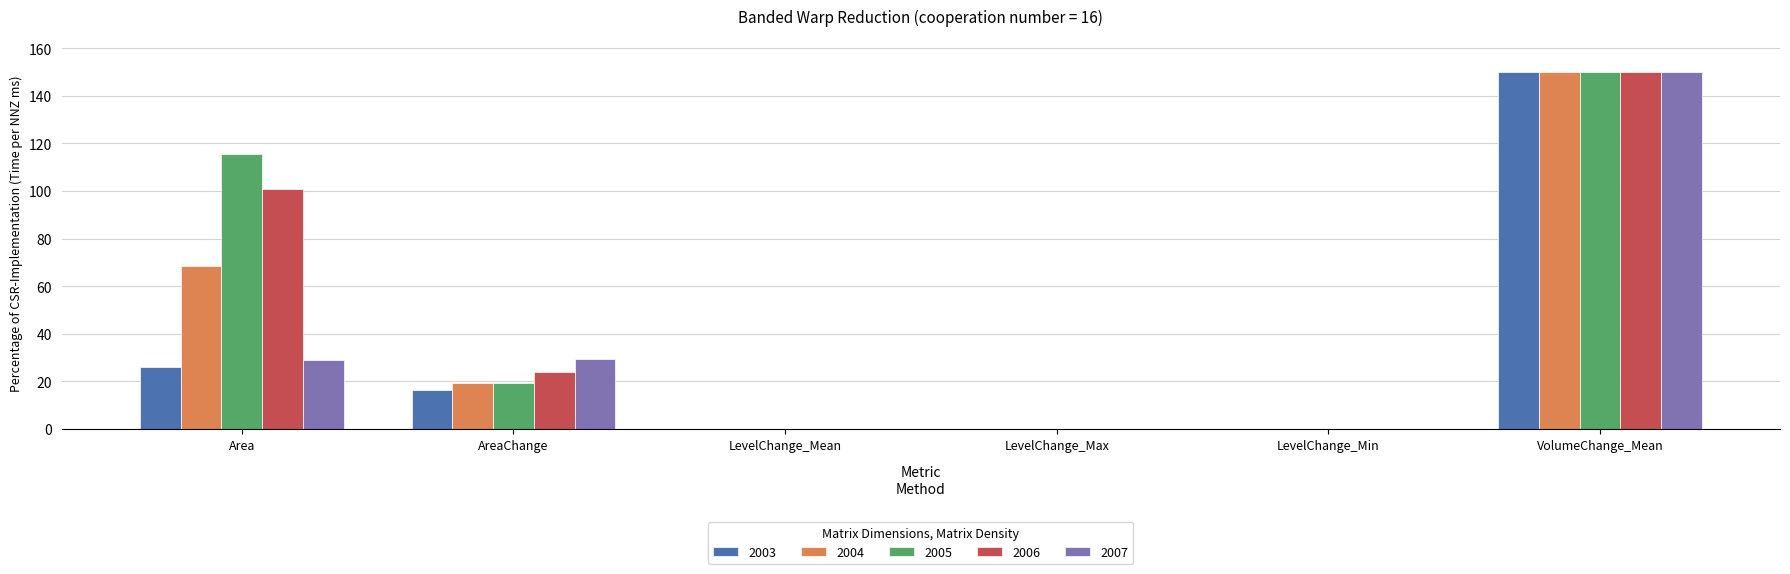

What are all the series names shown in the legend?

2003, 2004, 2005, 2006, 2007